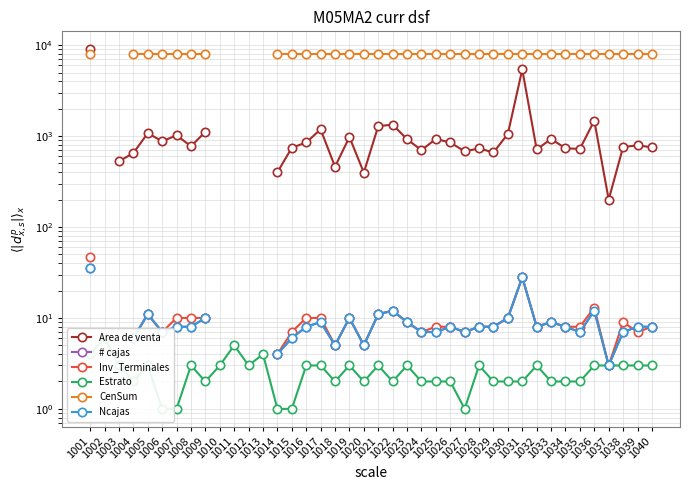

What is the value of the Ncajas point at the 16th from the left?

8.0